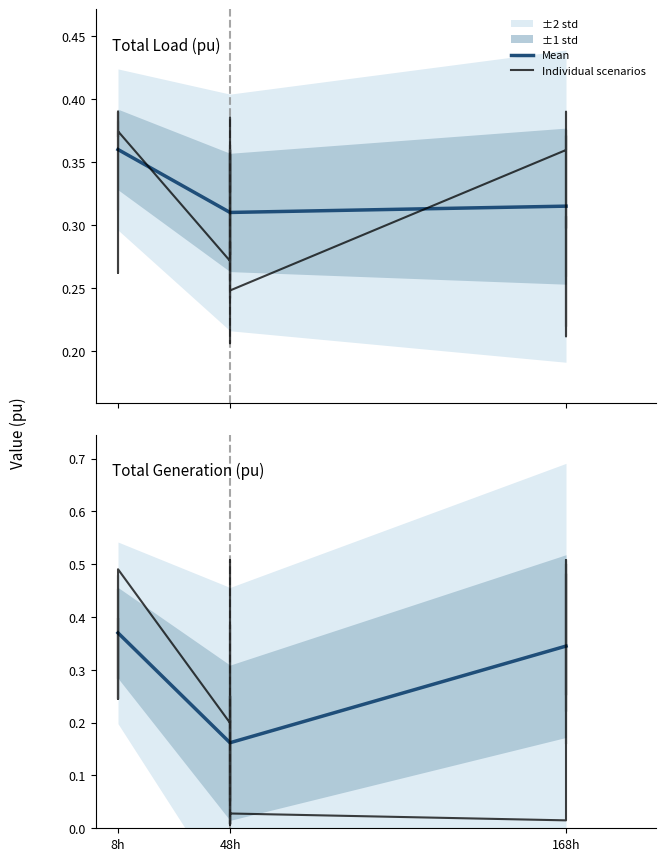

Between which two adjacent categories do Total Generation (pu) and Total Load (pu) first intersect?

8h and 8h